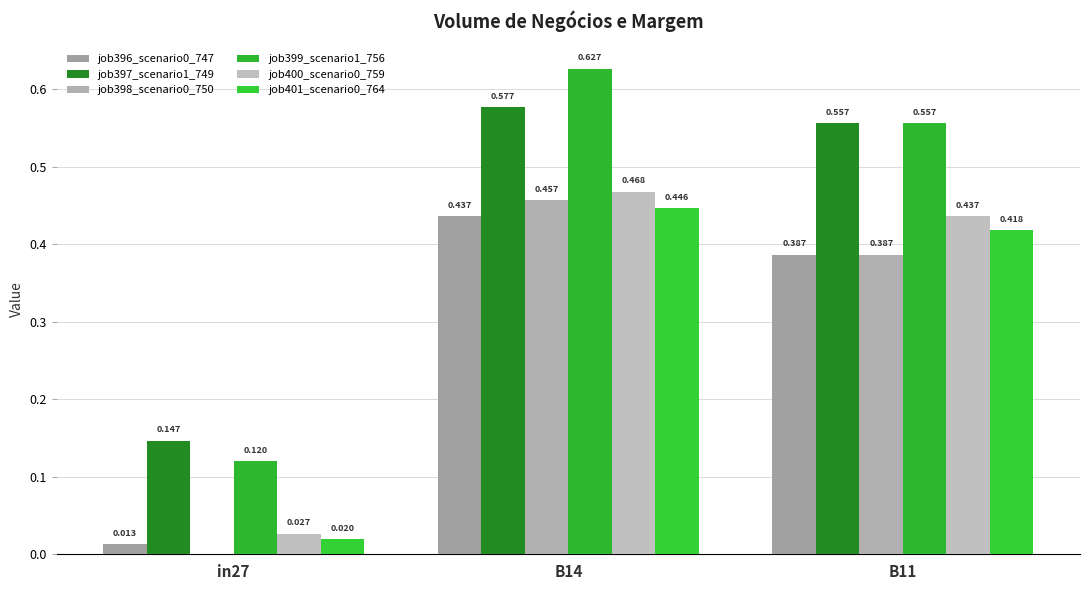

How many categories are shown in the chart?

3